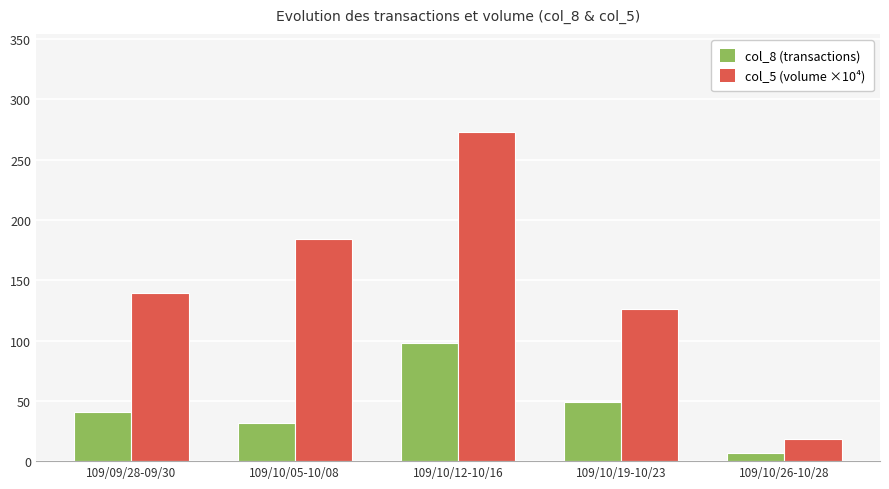

Which series has the largest range (max minus min)?

col_5 (volume ×10⁴)